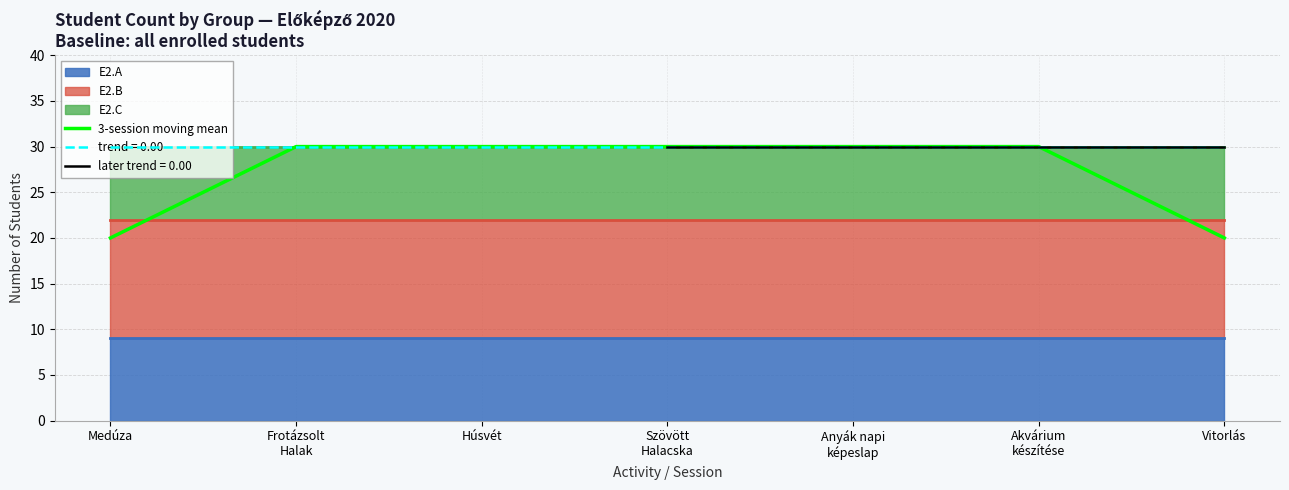

What is the label of the 7th point from the left?

Vitorlás